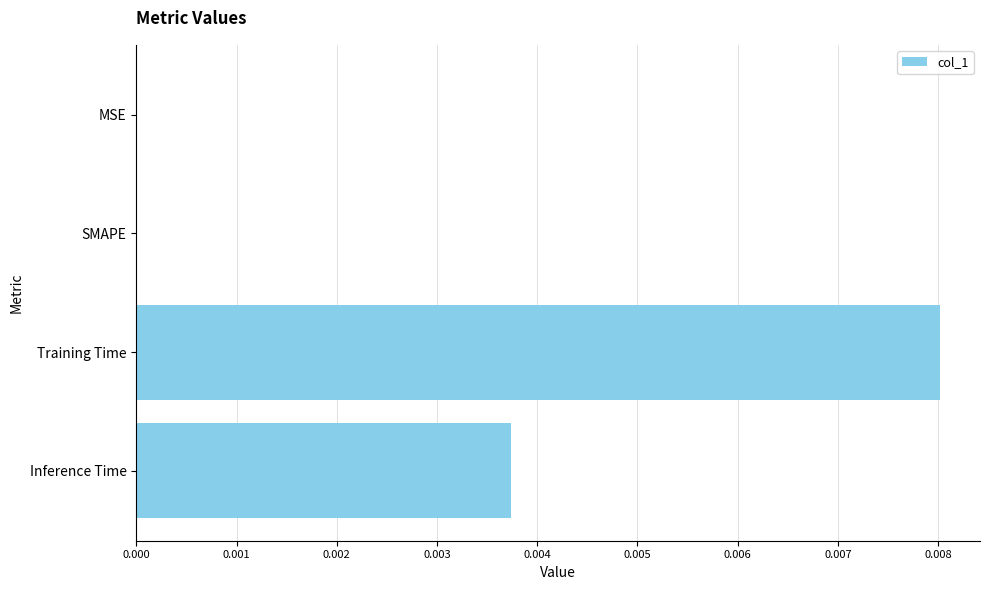

At which category does the chart reach its peak across all series?

Training Time